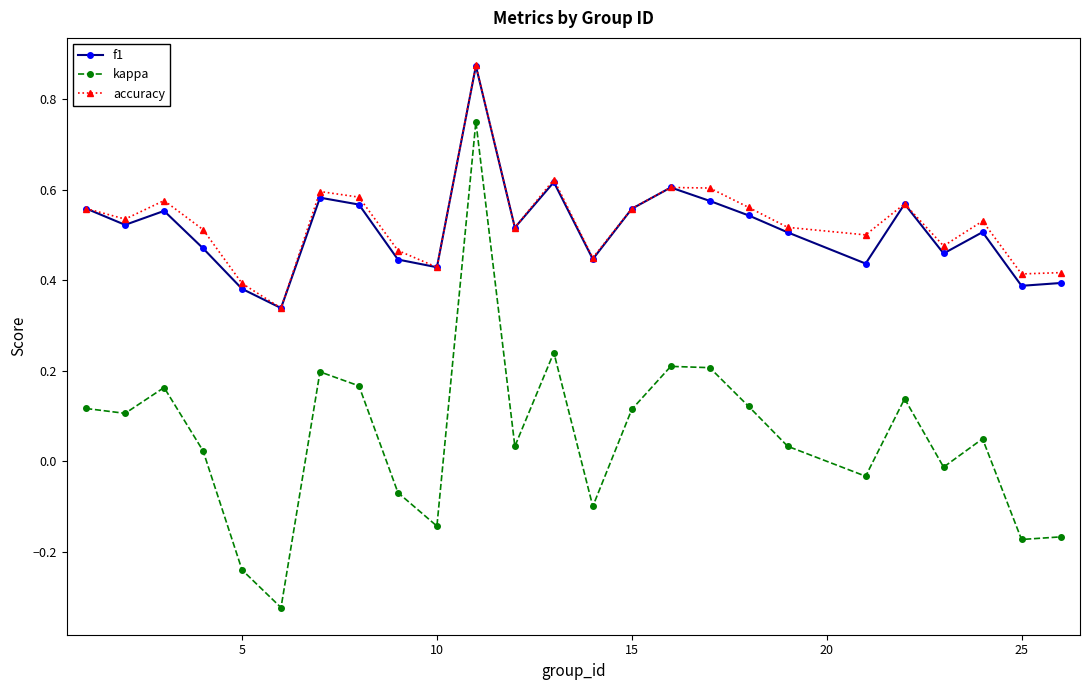

In accuracy, how many points are higher than both neighbors (excluding endpoints)?

7